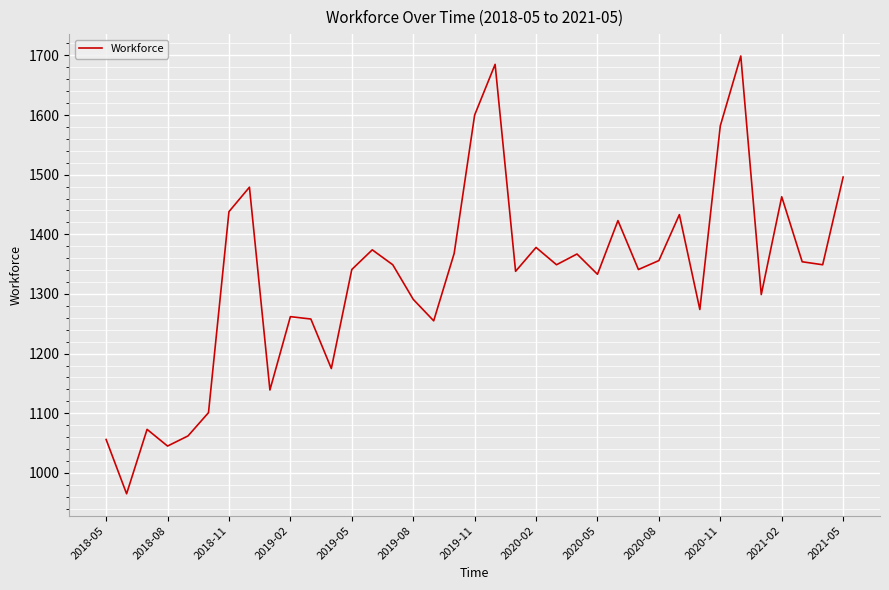

What is the maximum value shown in the chart?

1699